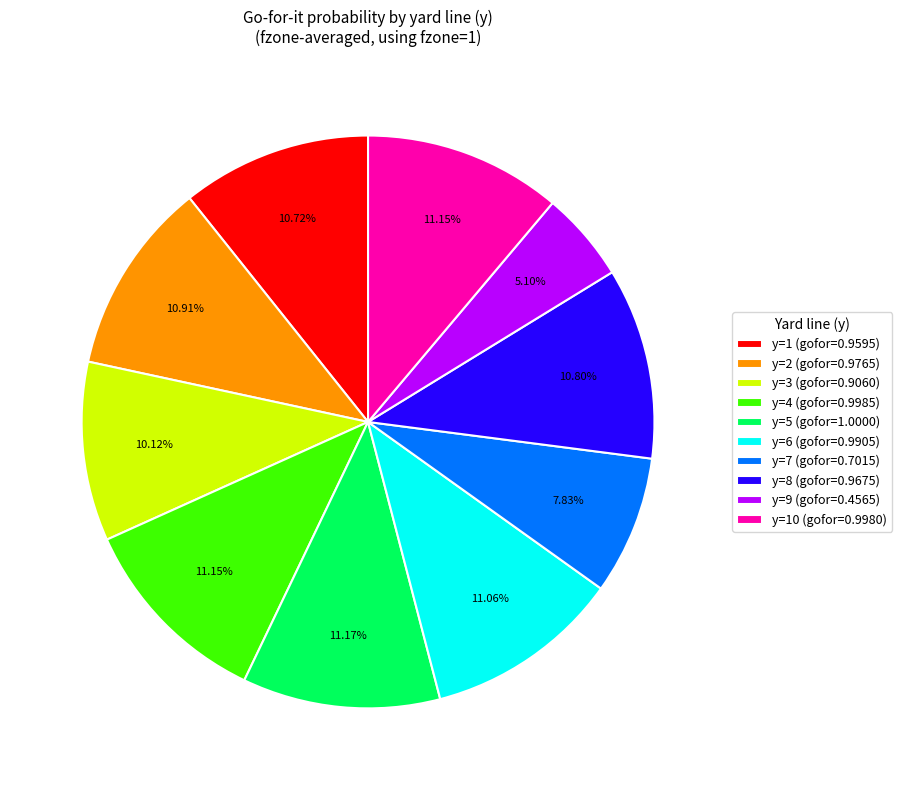

Is there a majority slice in this chart?

No